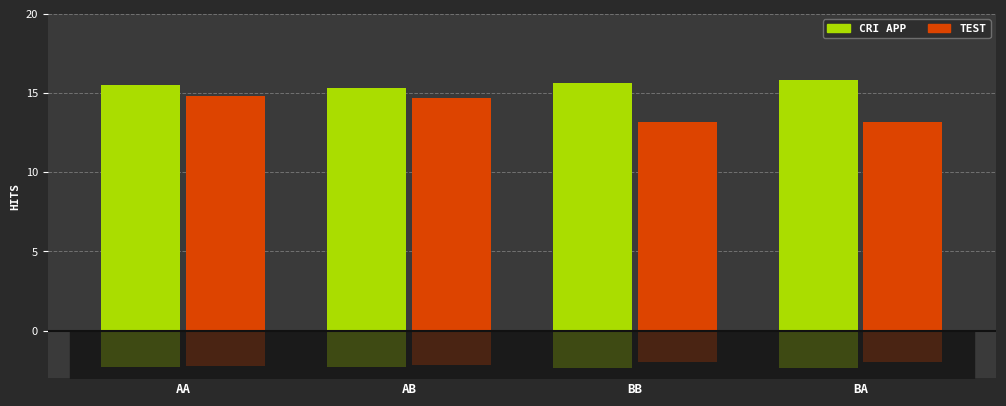

How many TEST values are between 13 and 14?

2